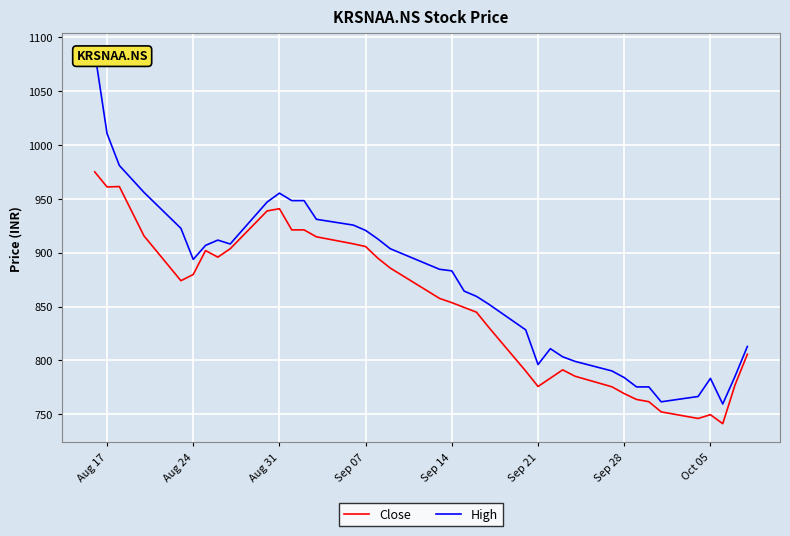

What is the minimum value for Close?

741.3